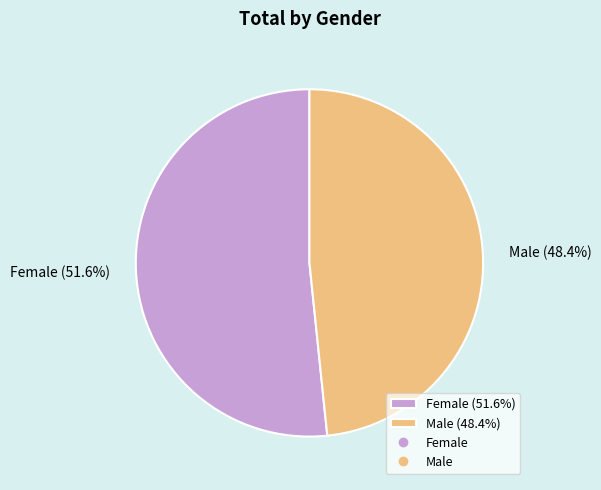

What is the smallest slice in the pie chart?

Male